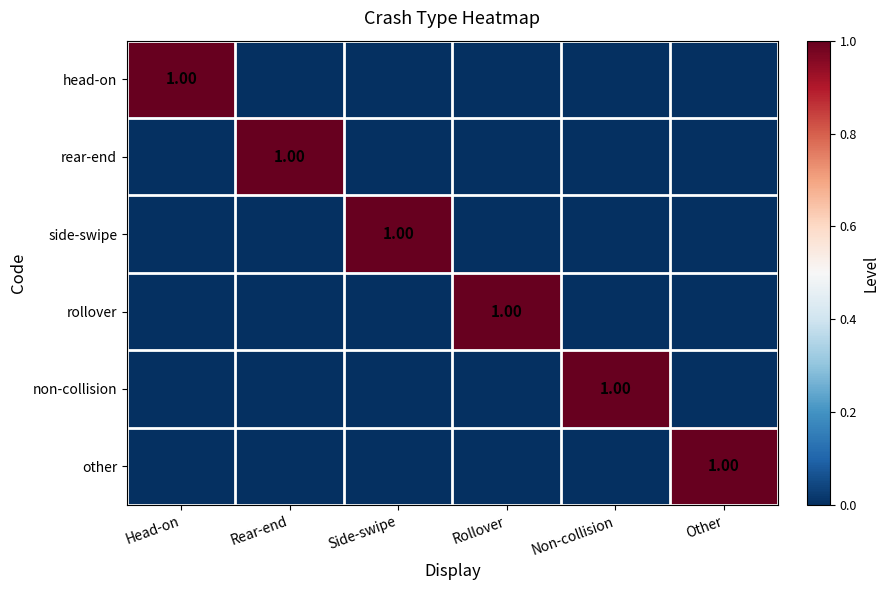

What is the sum of all other values?

1